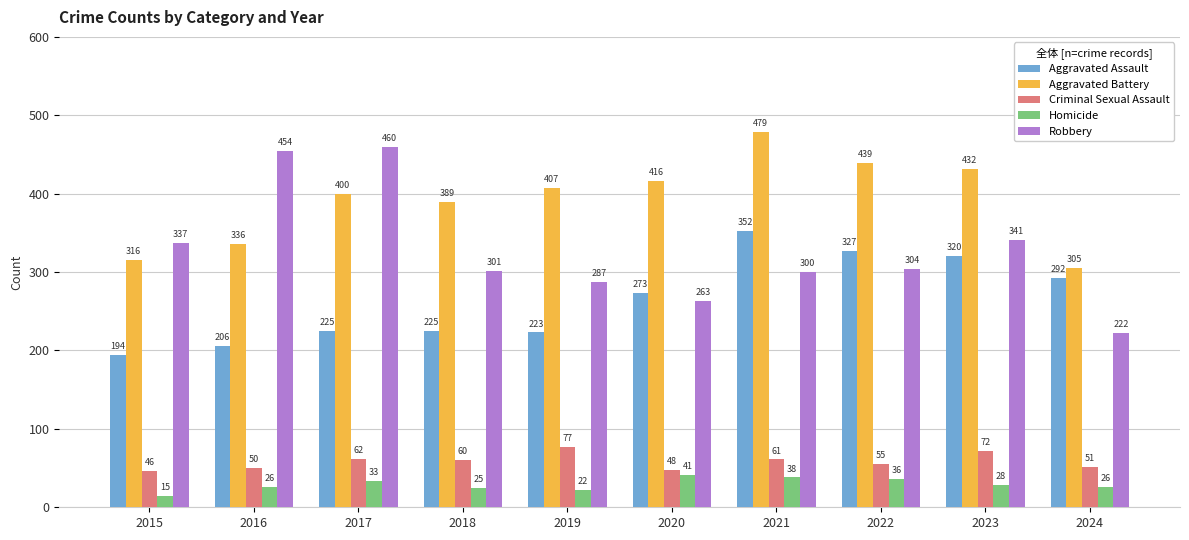

What is the maximum value for Homicide?

41